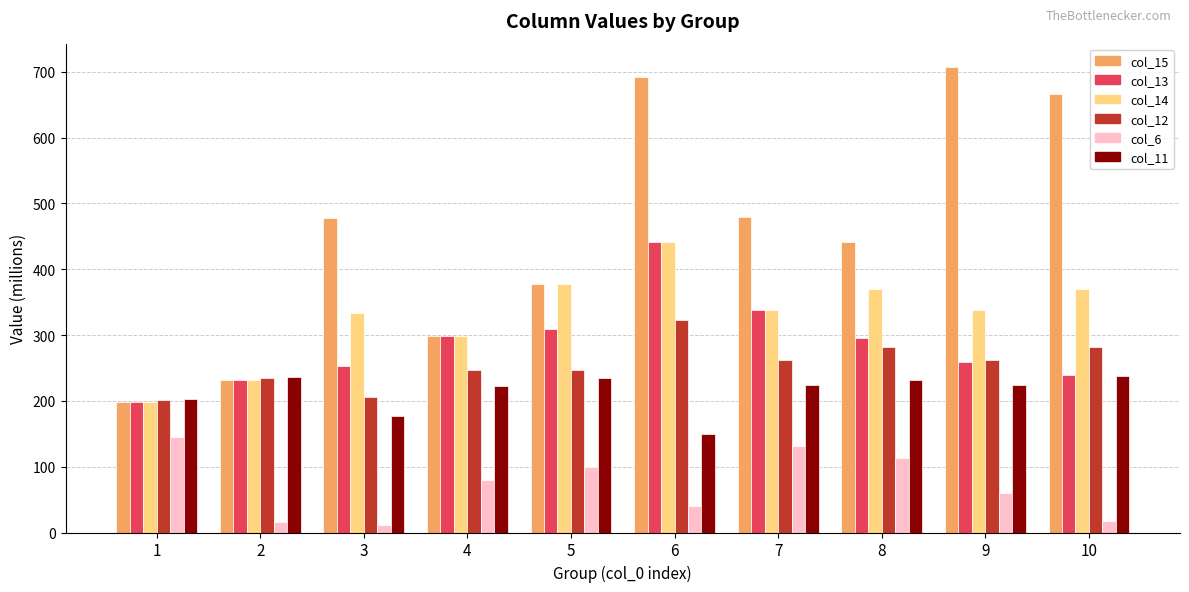

Is the value of col_15 at 4 greater than the value of col_11 at 3?

Yes